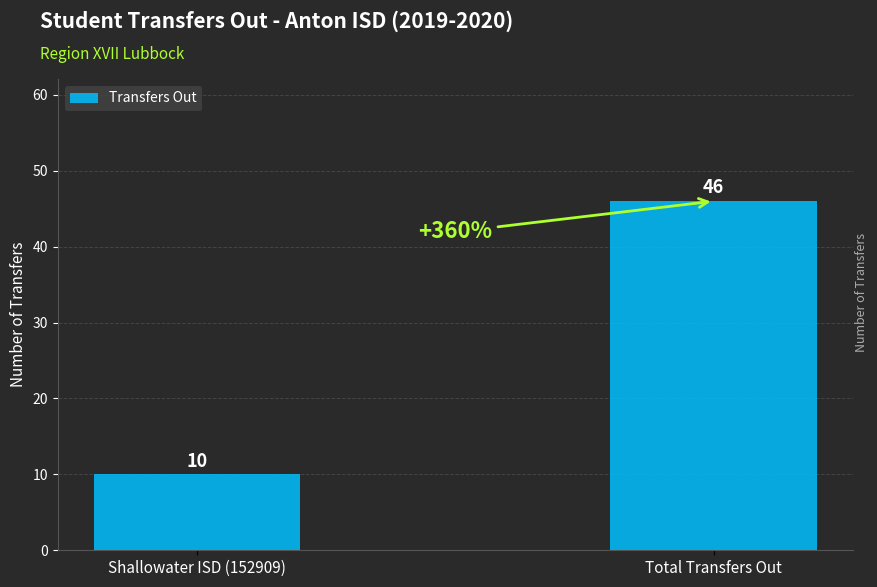

What is the change in value from Shallowater ISD (152909) to Total Transfers Out?

+36